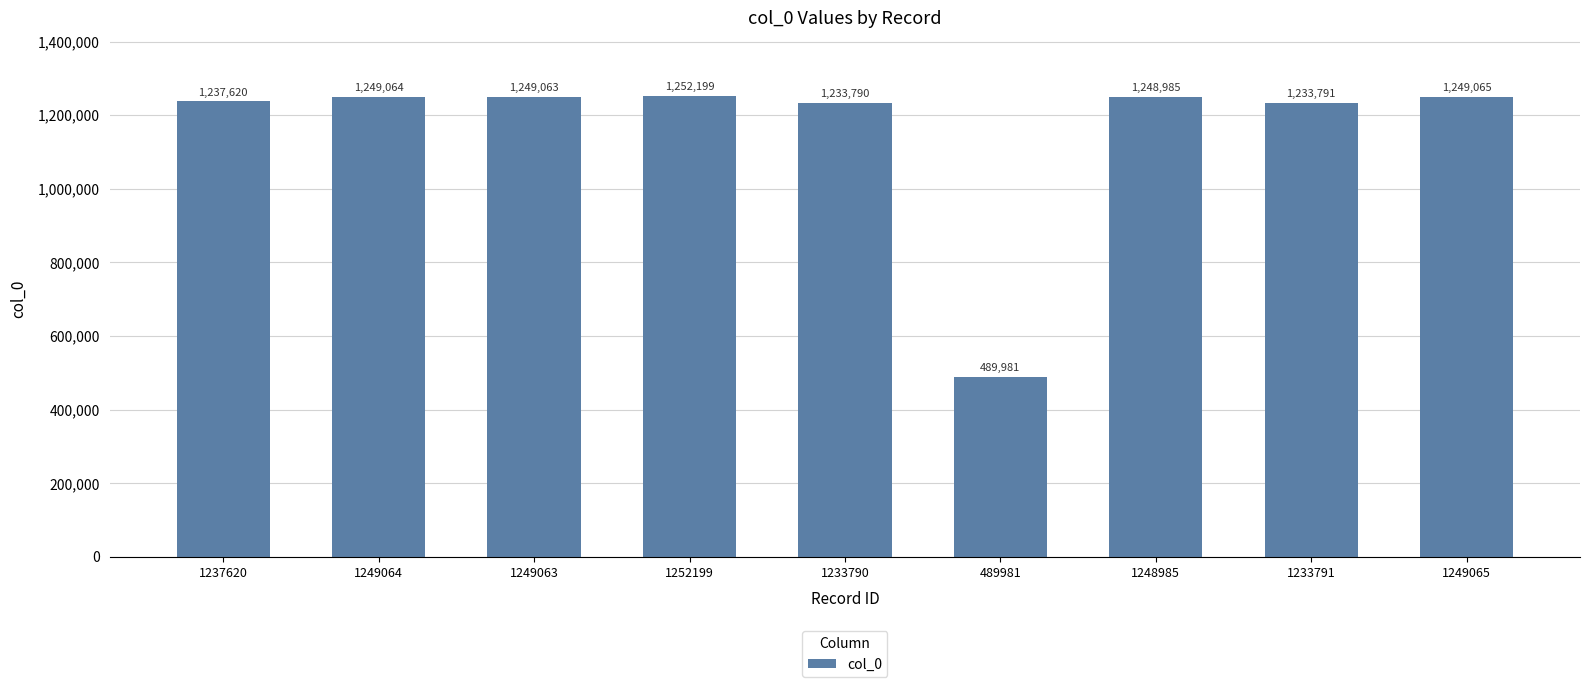

What is the sum of the values at 1249065 and 489981?

1739046